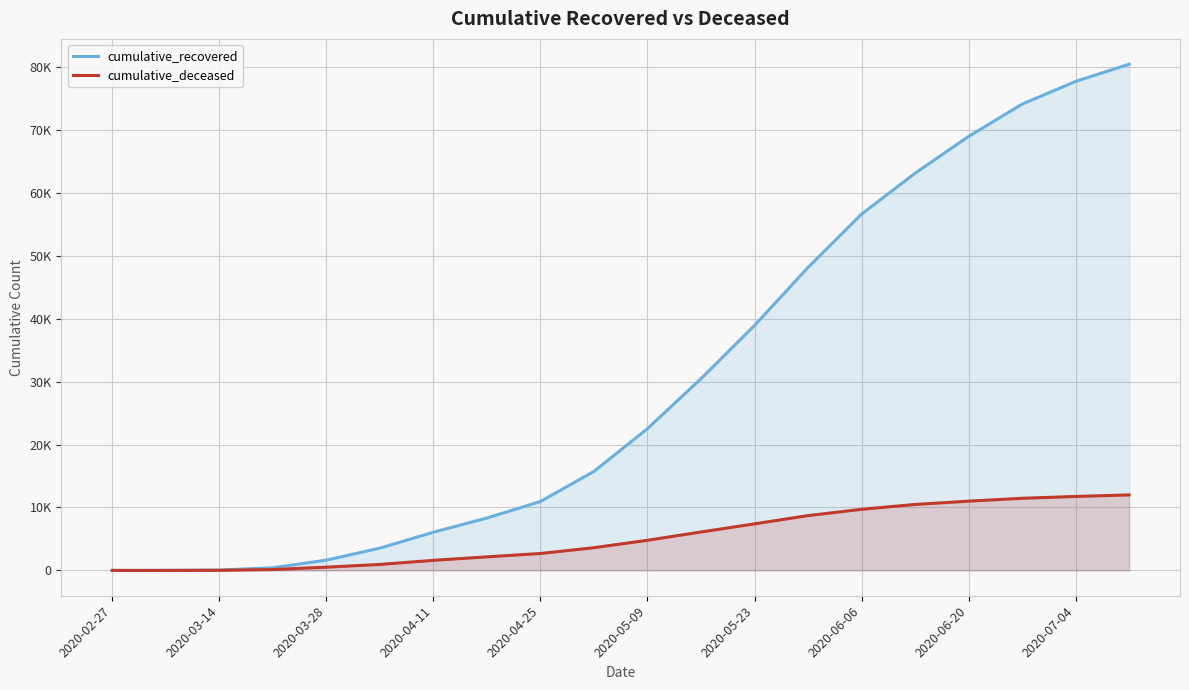

Between 2020-04-11 and 2020-06-20, which series saw the biggest shift?

cumulative_recovered